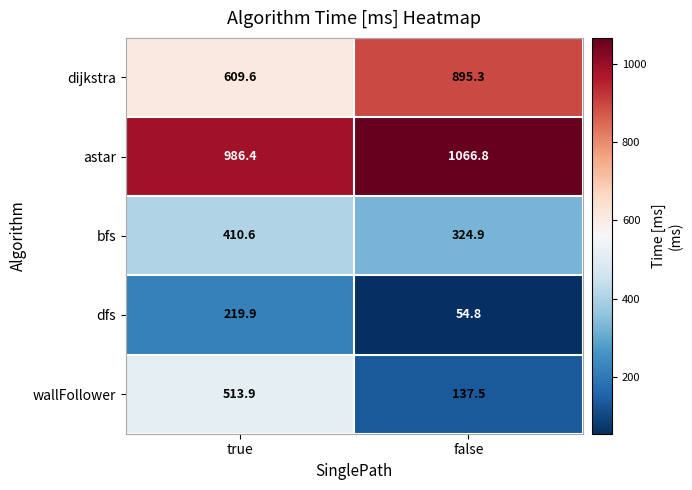

Rank the series by their maximum value, from highest to lowest.

astar, dijkstra, wallFollower, bfs, dfs